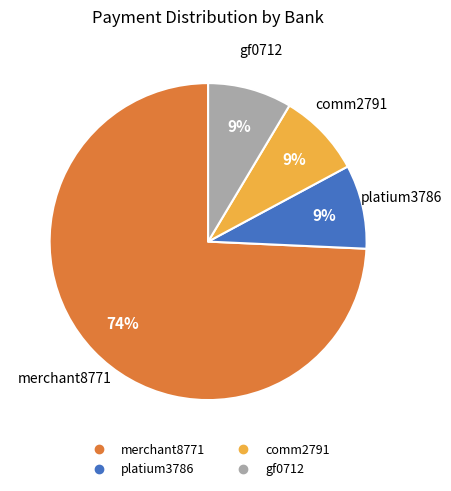

How many slices are in this pie chart?

4